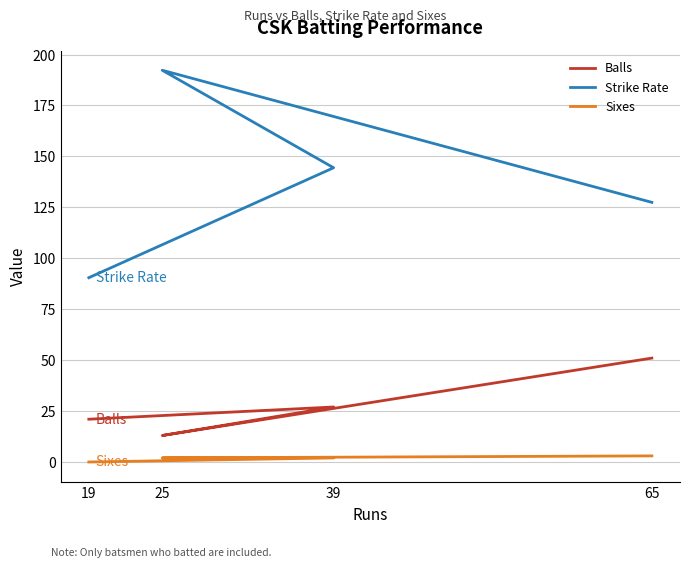

What value does the Sixes series have at 65?

3.0